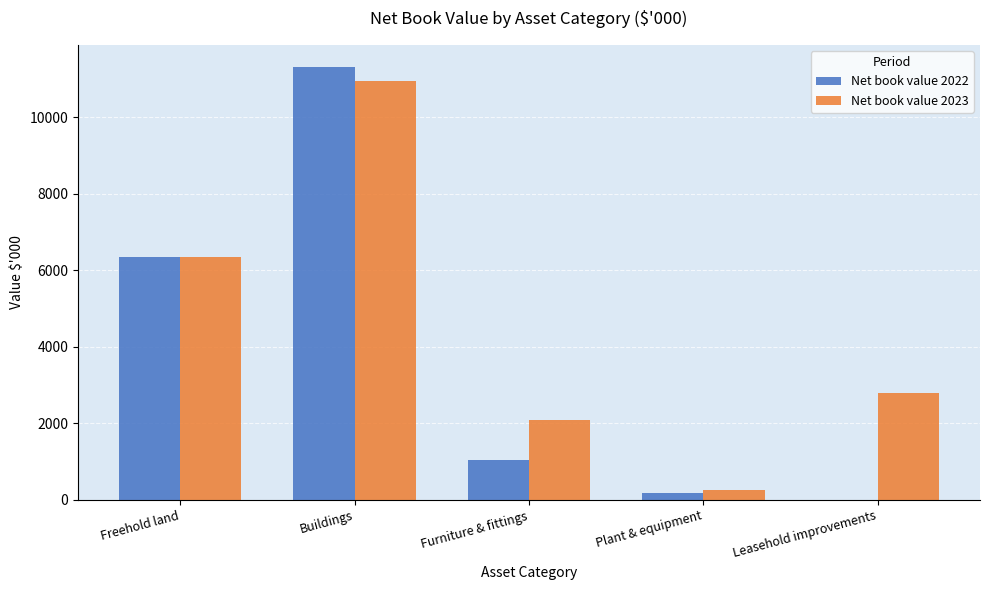

At which label does Net book value 2022 first exceed 1056?

Freehold land